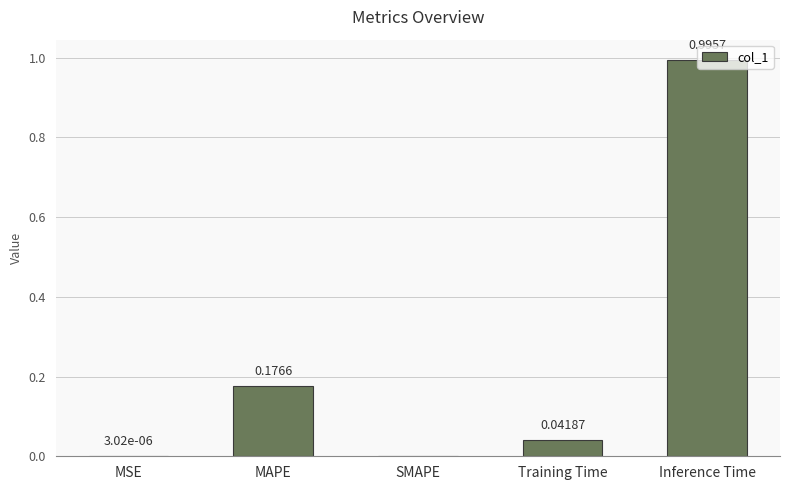

Which label corresponds to the largest value in the chart?

Inference Time